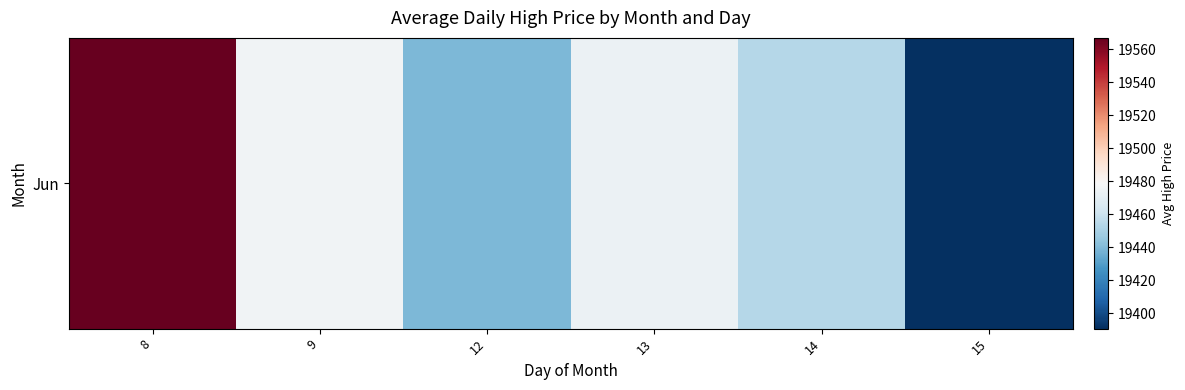

What is the ratio of the value at 8 to the value at 15?

1.0